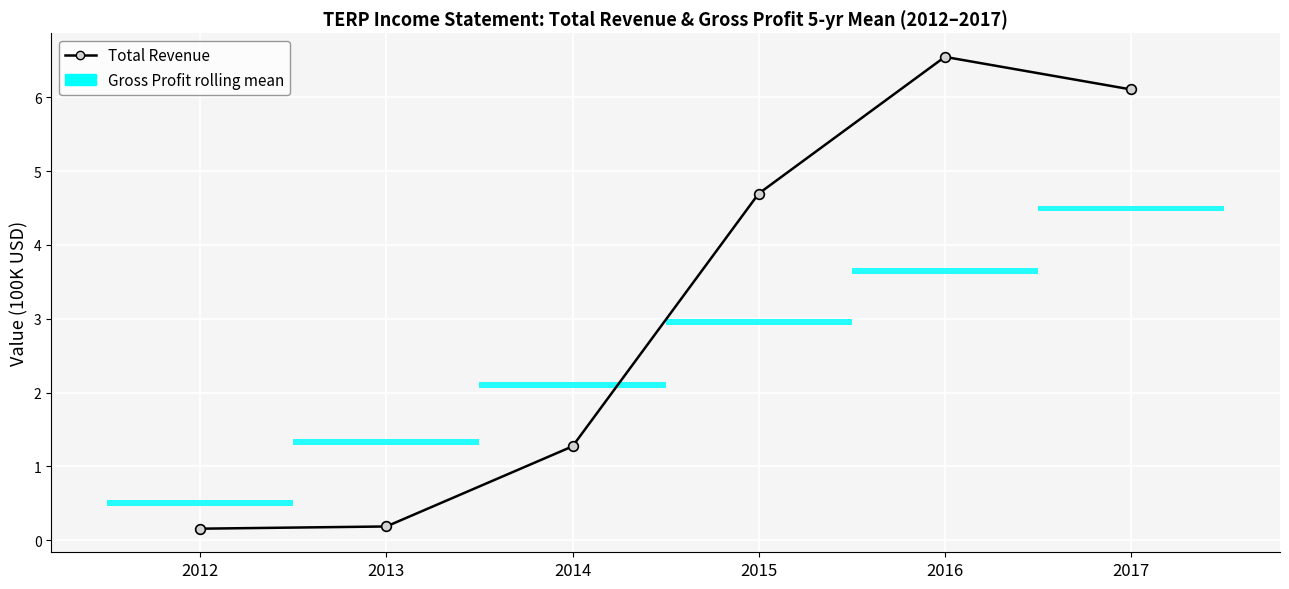

What is the value of the 1st point from the left?

0.2